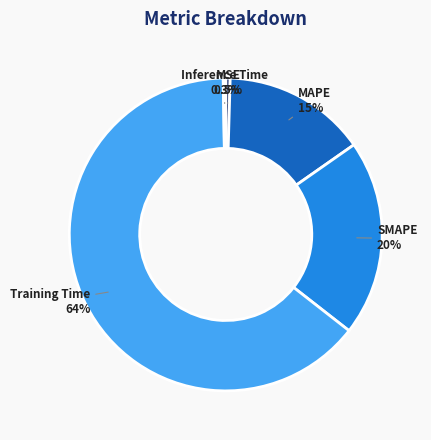

Which has a higher value, Training Time or MAPE?

Training Time